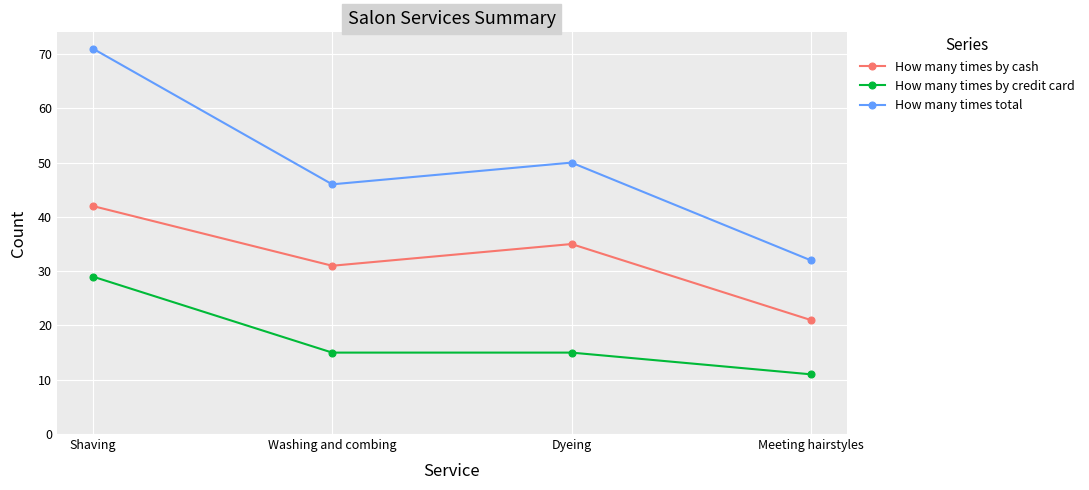

At how many categories does at least one series exceed 67?

1